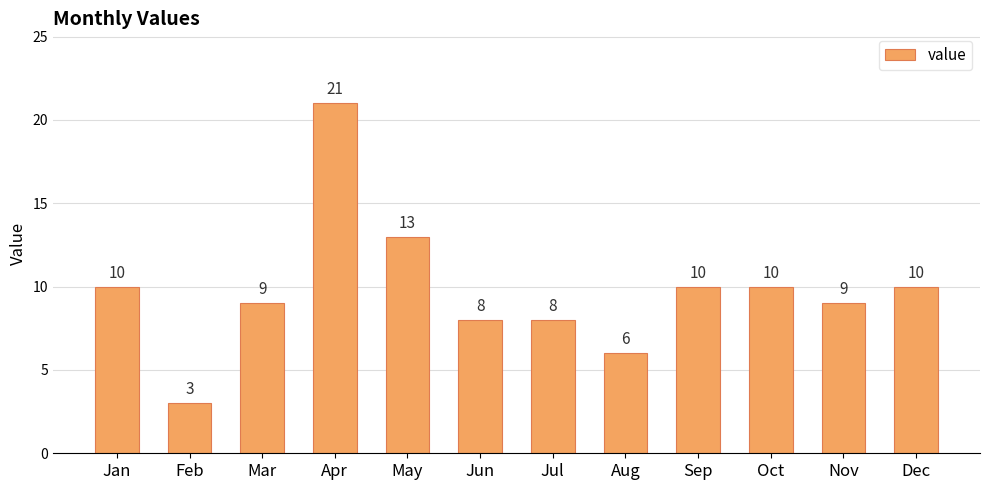

True or false: the data shows 8 at Jun.

True